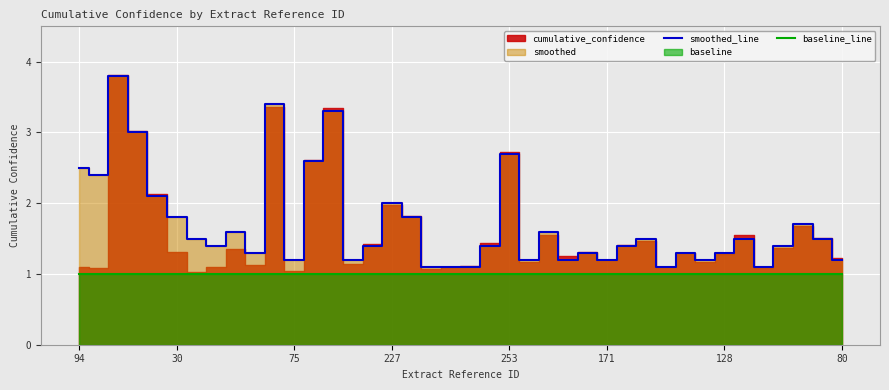

Which series has the largest total across all categories?

smoothed_line